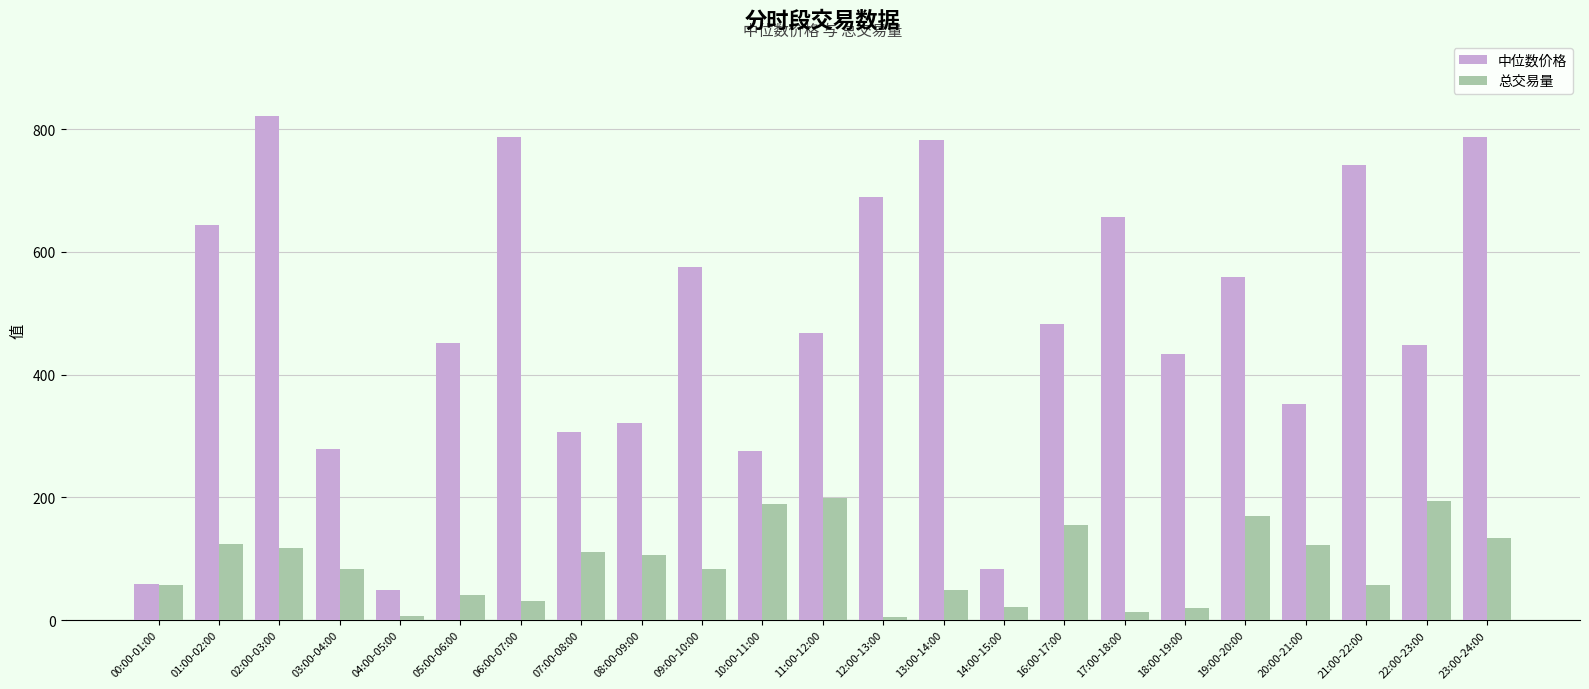

Is the value of 总交易量 at 06:00-07:00 greater than the value of 中位数价格 at 06:00-07:00?

No